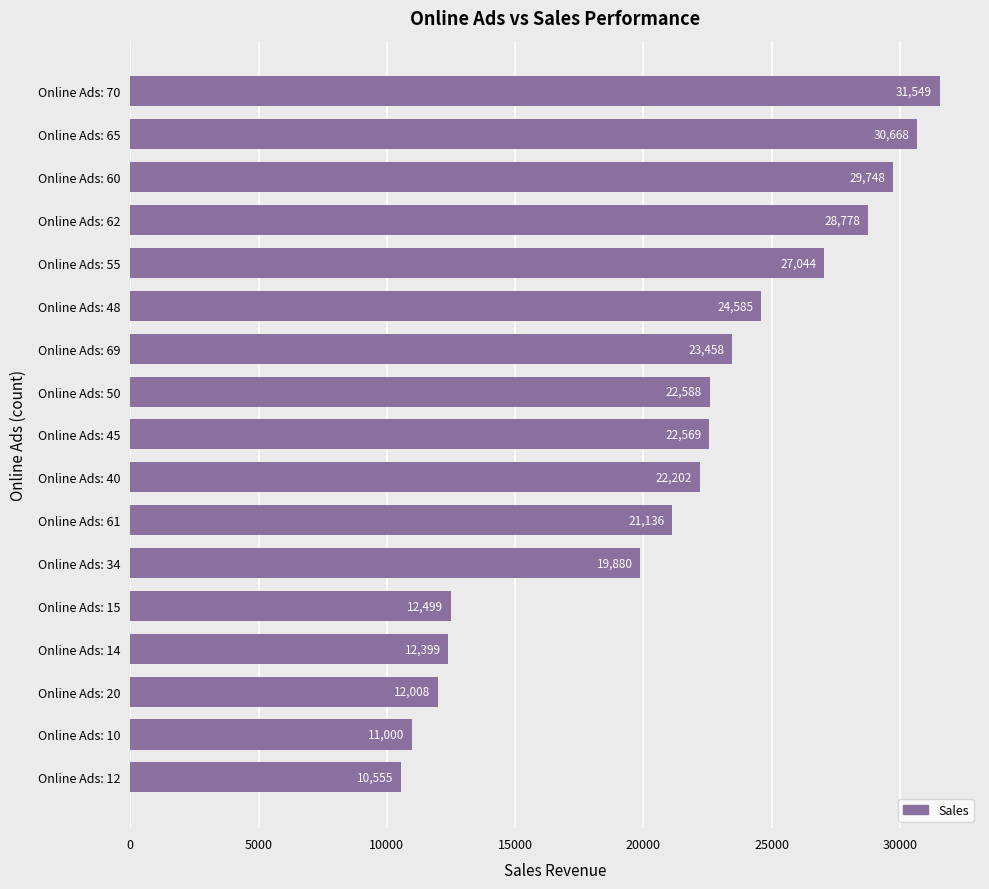

Is it true that the value at Online Ads: 40 is 30326?

False